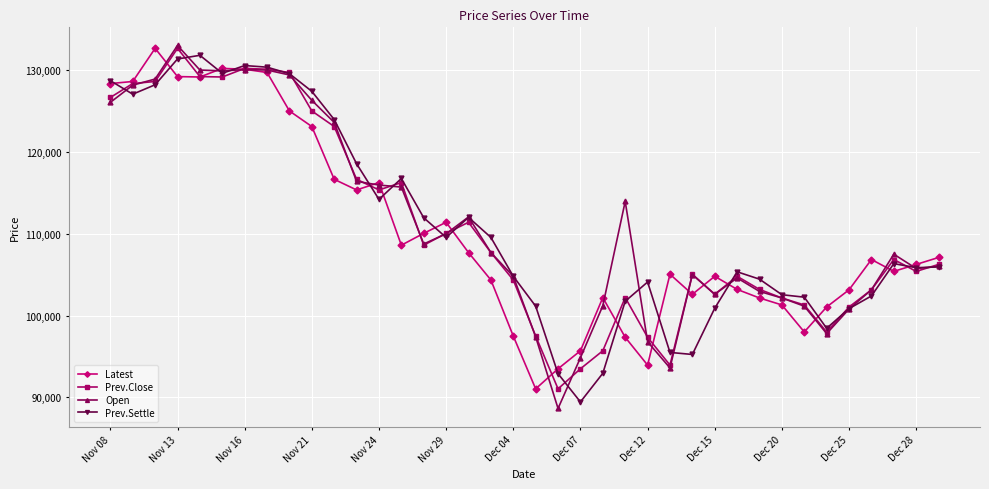

How many distinct data groups are displayed?

4